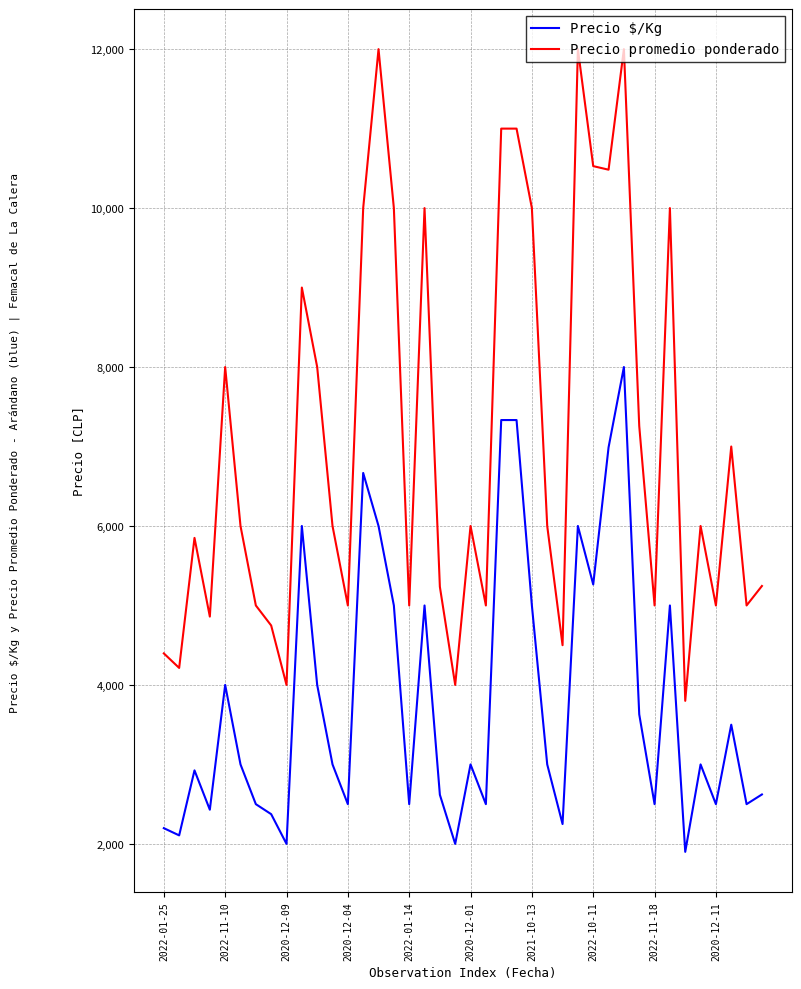

How many series are shown in this chart?

2